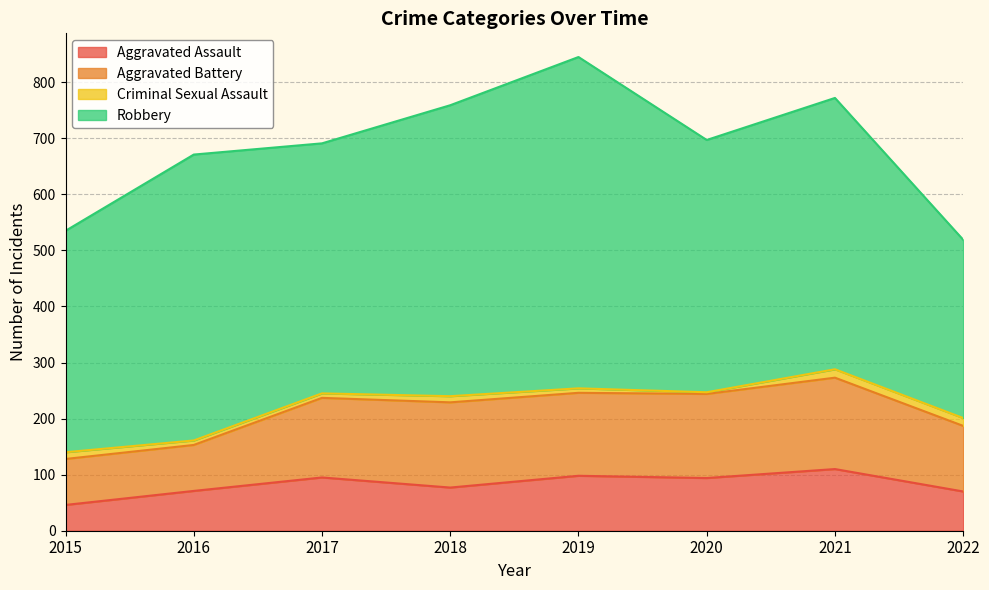

How many interior local valleys does the Robbery series have?

2